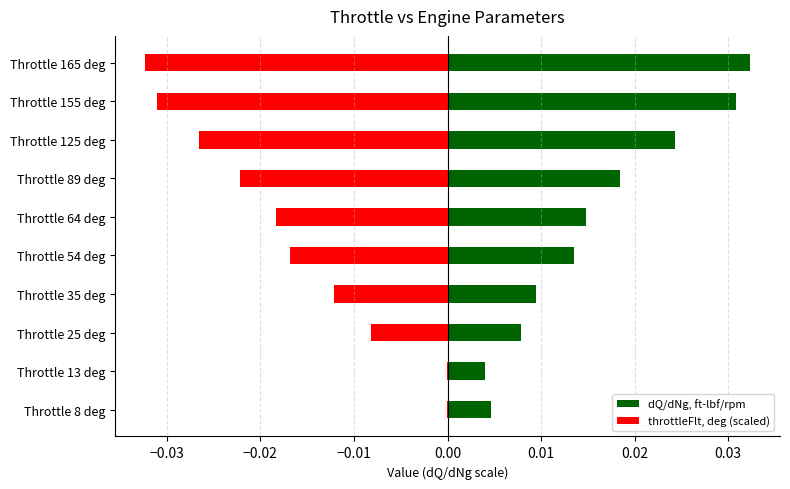

What are all the series names shown in the legend?

dQ/dNg, ft-lbf/rpm, throttleFlt, deg (scaled)